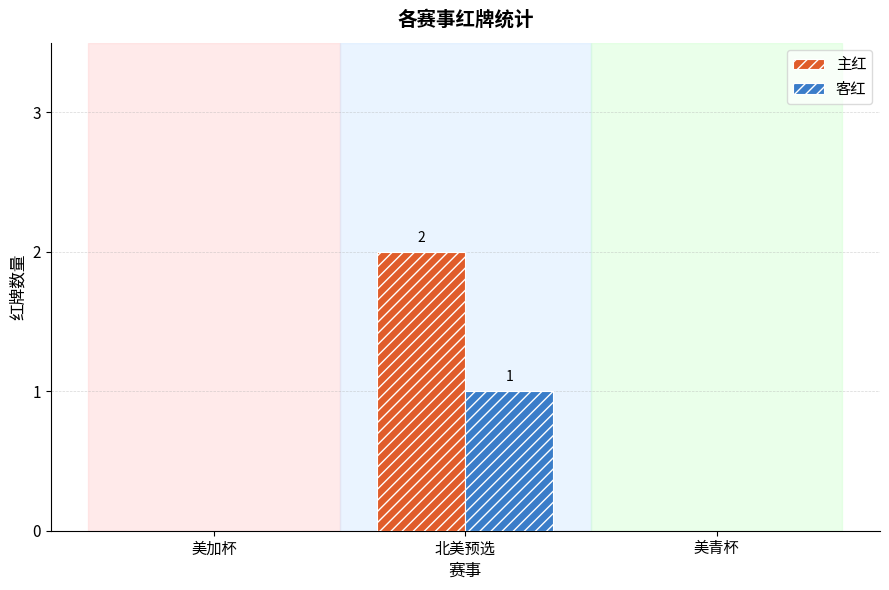

Reading right to left, what are all the values shown in this chart?

主红: 美青杯=0	北美预选=2	美加杯=0
客红: 美青杯=0	北美预选=1	美加杯=0